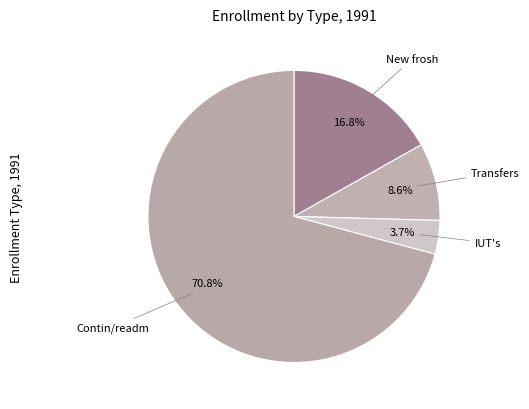

Count the number of slices in the pie.

4